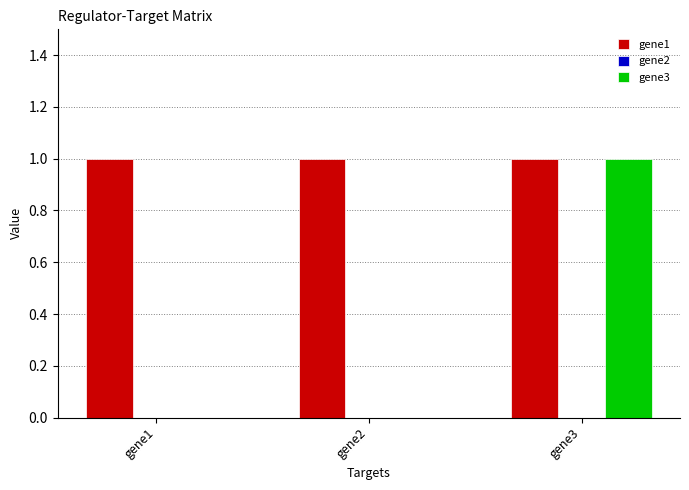

Reading left to right, extract all data points from this chart.

gene1: gene1=1	gene2=1	gene3=1
gene3: gene1=0	gene2=0	gene3=1